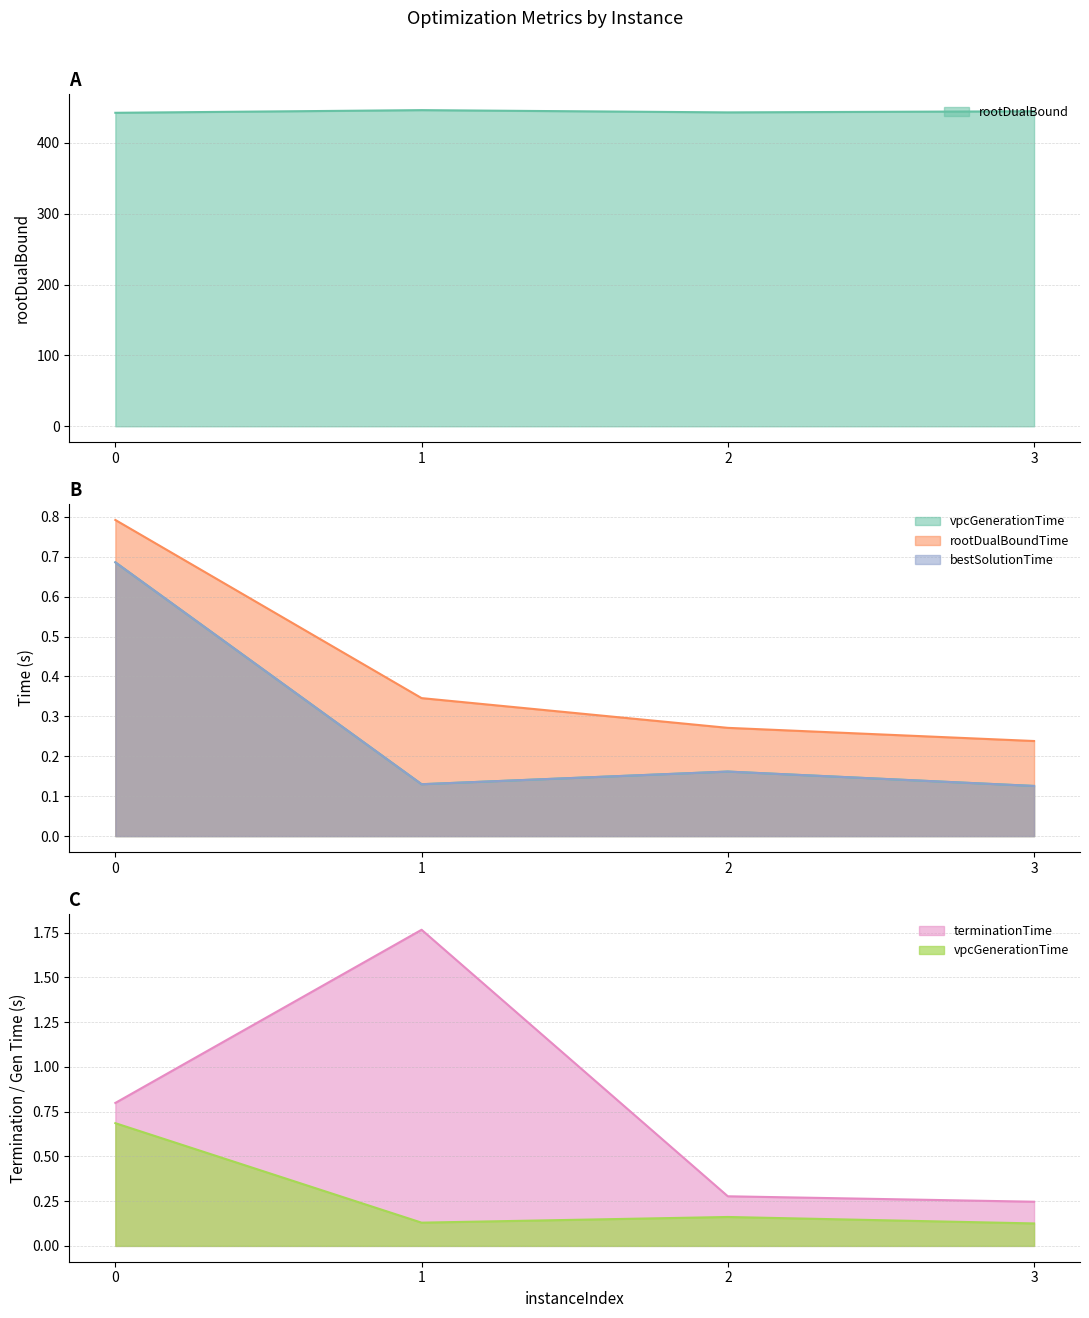

Does the chart have visible grid lines?

Yes